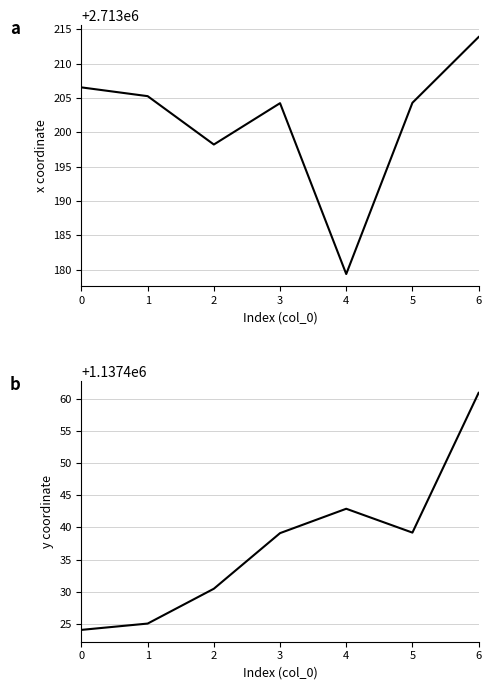

What is the difference between the maximum and minimum values in the x series?

34.5